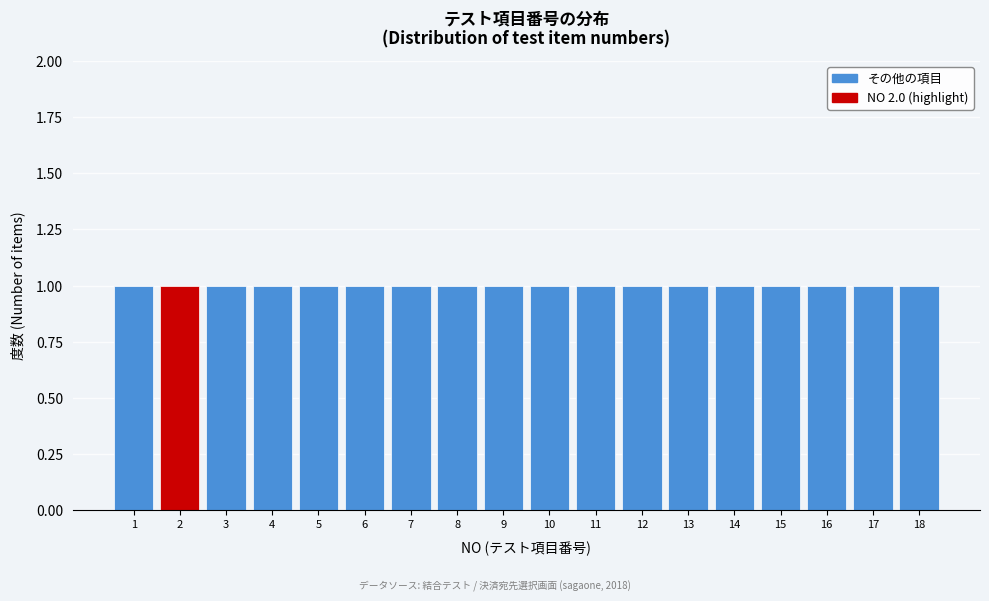

Reading left to right, list every bar in this chart as the range it spans on the x-axis followed by its height. The values are not printed on the chart, so give them approximately, as read against the axis.

0.5 to 1.5: 1
1.5 to 2.5: 1
2.5 to 3.5: 1
3.5 to 4.5: 1
4.5 to 5.5: 1
5.5 to 6.5: 1
6.5 to 7.5: 1
7.5 to 8.5: 1
8.5 to 9.5: 1
9.5 to 10.5: 1
10.5 to 11.5: 1
11.5 to 12.5: 1
12.5 to 13.5: 1
13.5 to 14.5: 1
14.5 to 15.5: 1
15.5 to 16.5: 1
16.5 to 17.5: 1
17.5 to 18.5: 1